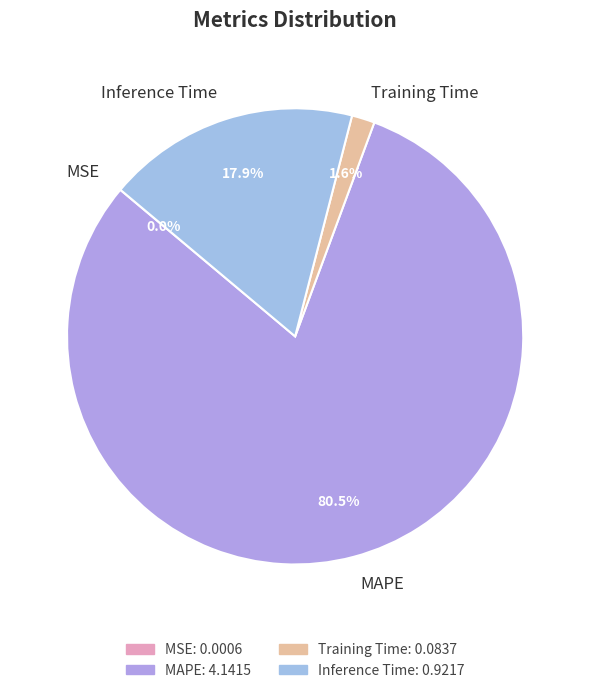

Which category accounts for the majority?

MAPE